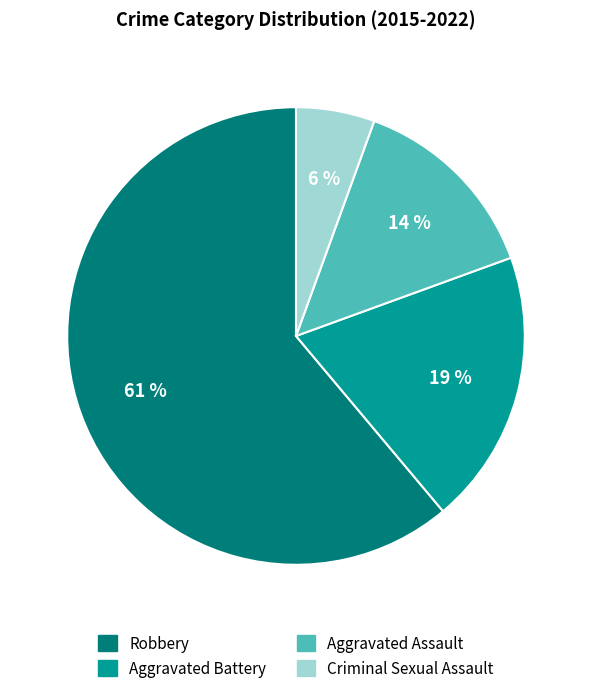

To the nearest percent, what is the combined percentage of Criminal Sexual Assault and Robbery?

67%